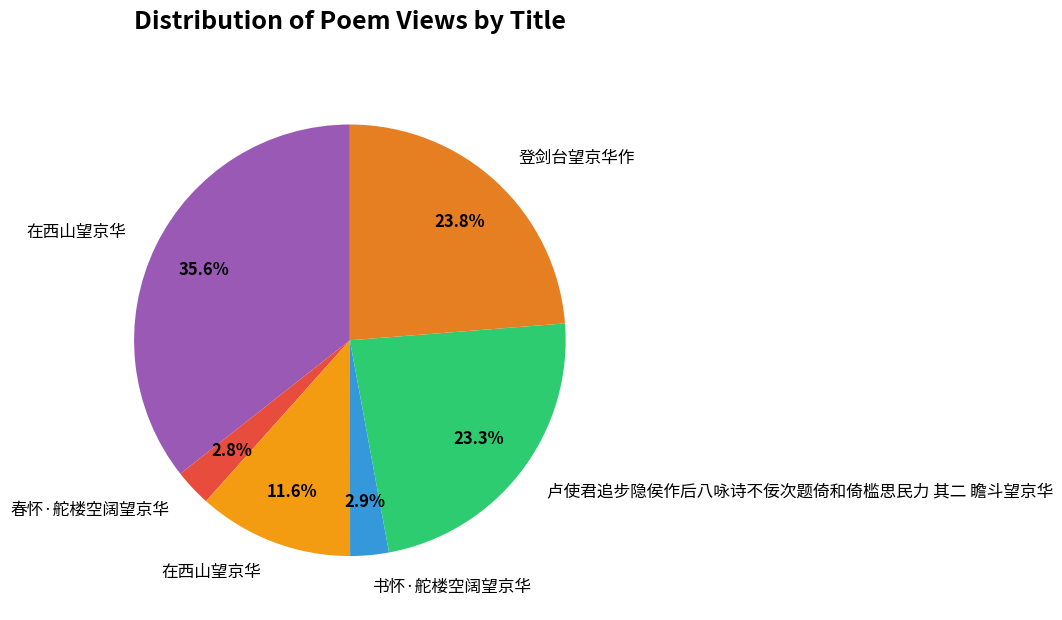

Is there any slice that represents more than half of the pie?

No